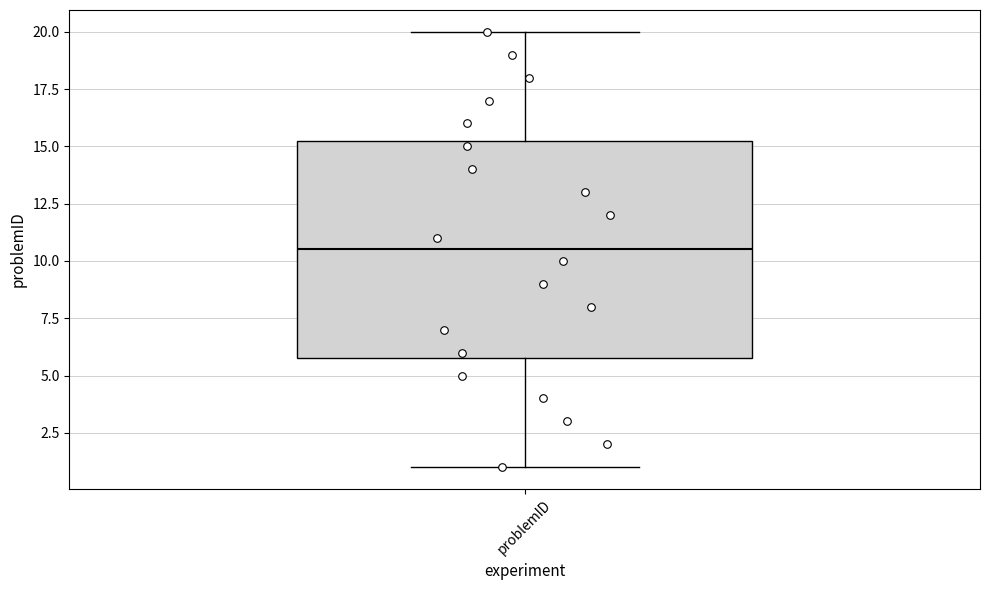

Transcribe this box plot: give where the median line is, the range the box spans, and where the two whiskers end, as read against the y-axis. The values are not printed on the chart, so give them approximately, as read against the axis.

median 10.5, box 6.0 to 15.5, whiskers 1.0 to 20.0